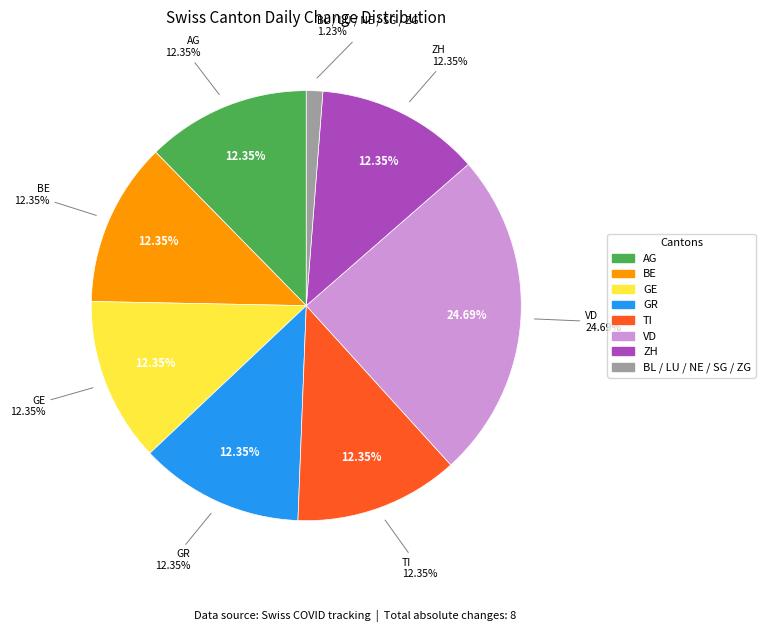

Is the sum of TI and ZH greater than half?

No